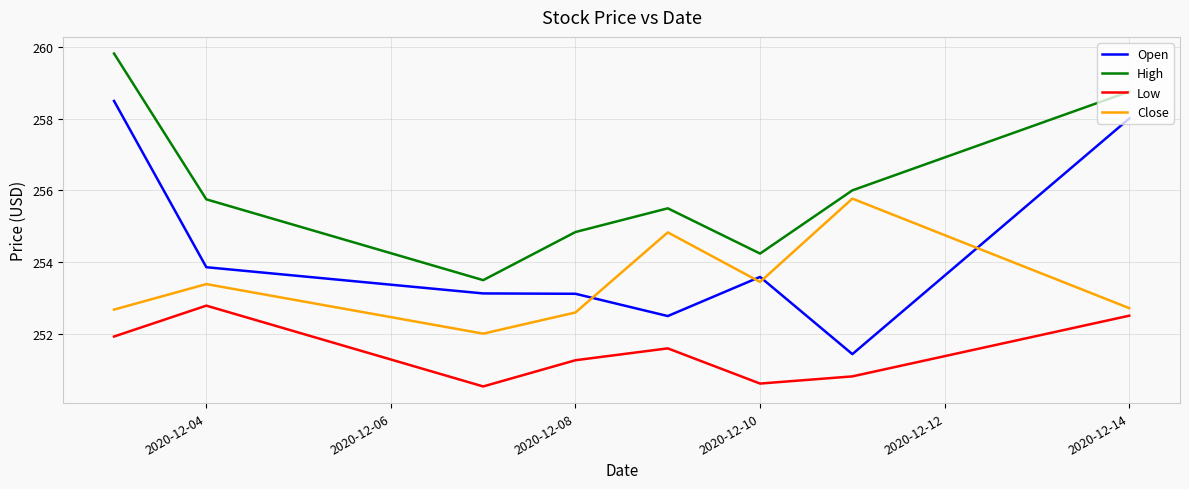

What is the greatest value displayed?

259.8